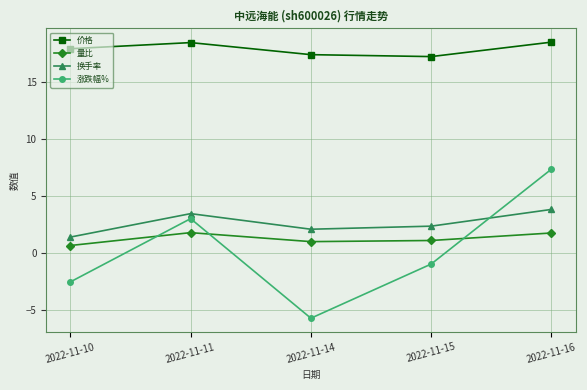

True or false: 涨跌幅% and 价格 intersect in this chart.

False